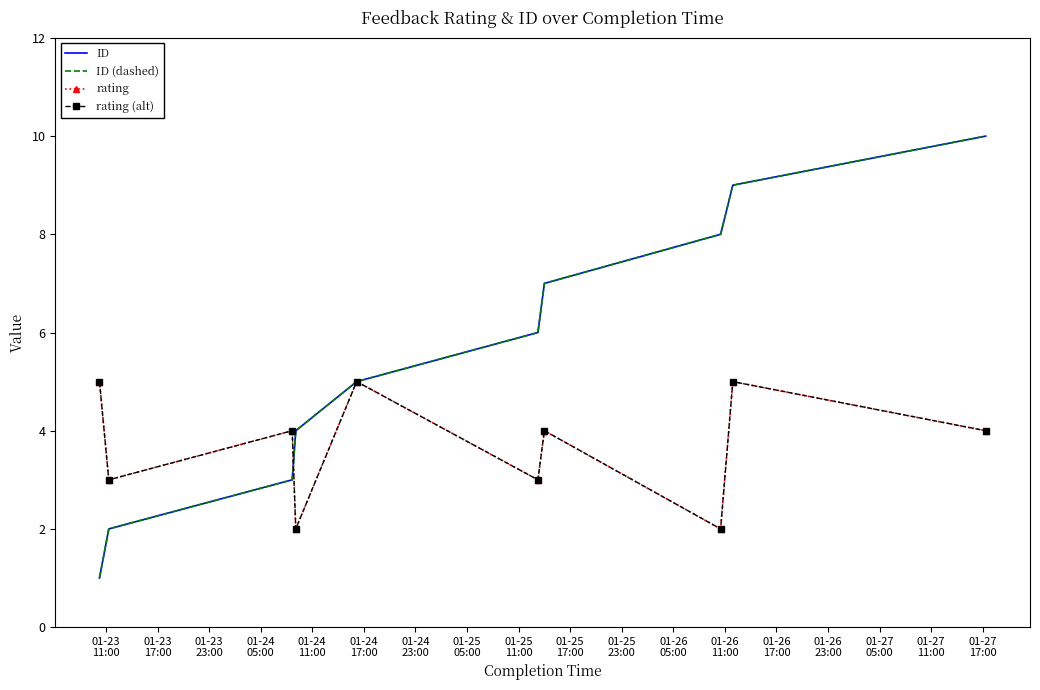

Reading left to right, what are all the values shown in this chart?

ID: 1	2	3	4	5	6	7	8	9	10
ID (dashed): 1	2	3	4	5	6	7	8	9	10
rating: 5	3	4	2	5	3	4	2	5	4
rating (alt): 5	3	4	2	5	3	4	2	5	4